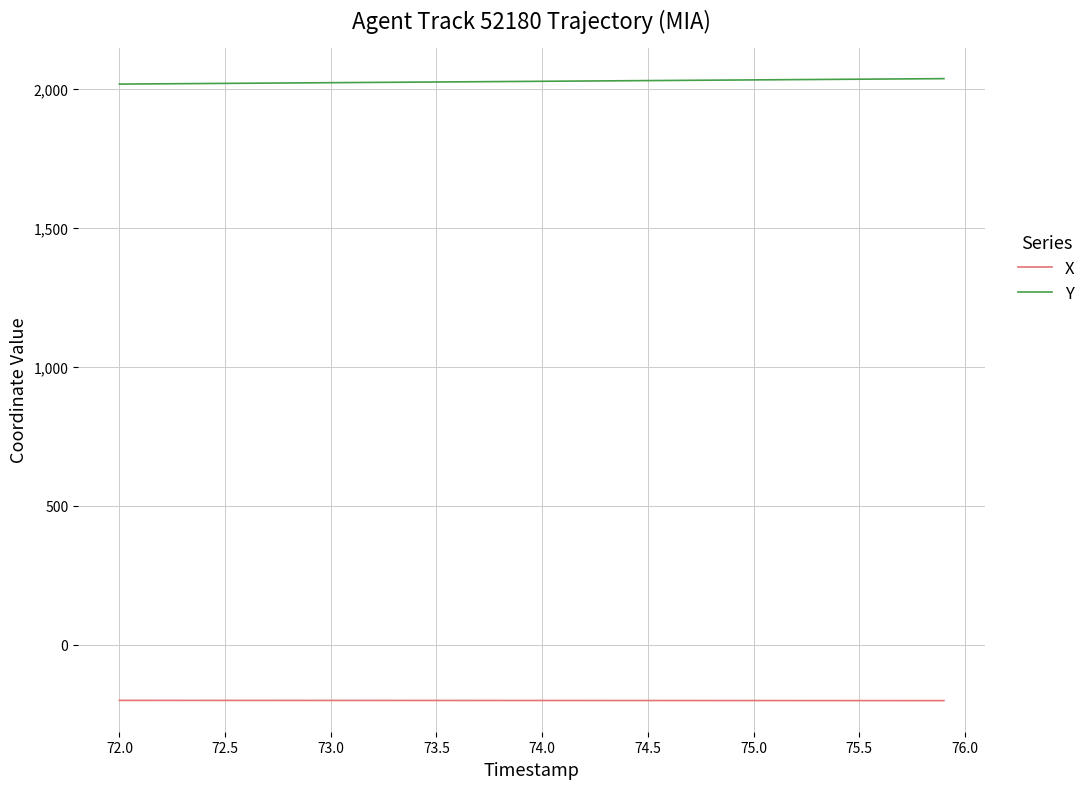

List the series in order of their overall mean, lowest first.

X, Y